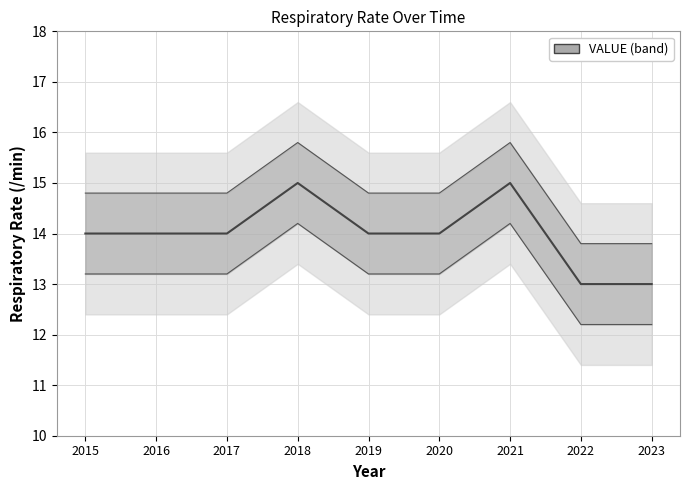

At which label is the value closest to 14?

2015